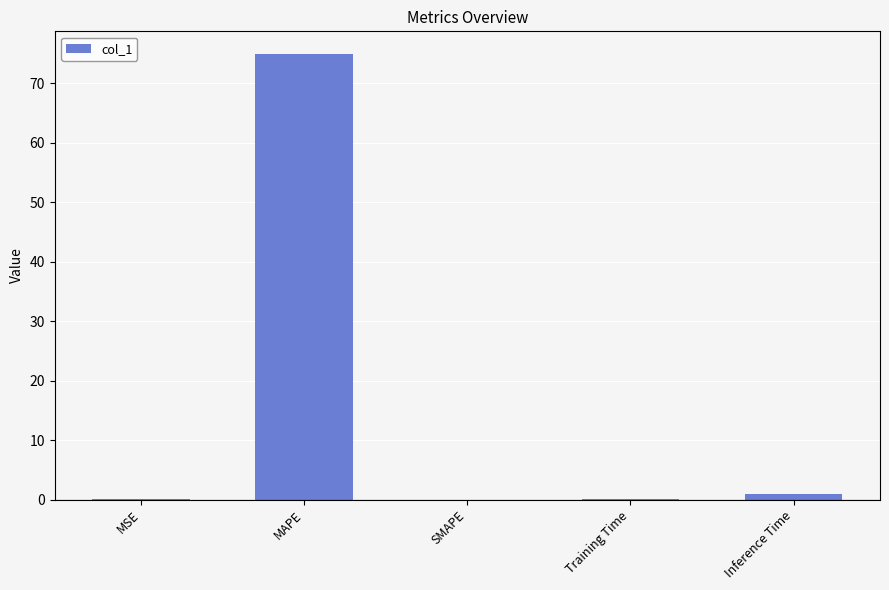

Which category has the highest value across all series?

MAPE